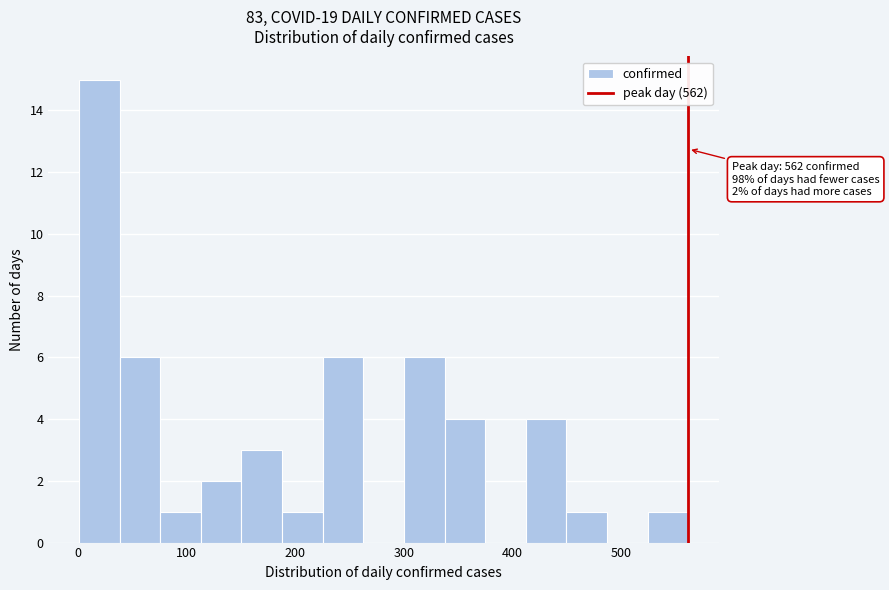

Read against the x-axis, roughly where is the centre of the tallest bar?

20